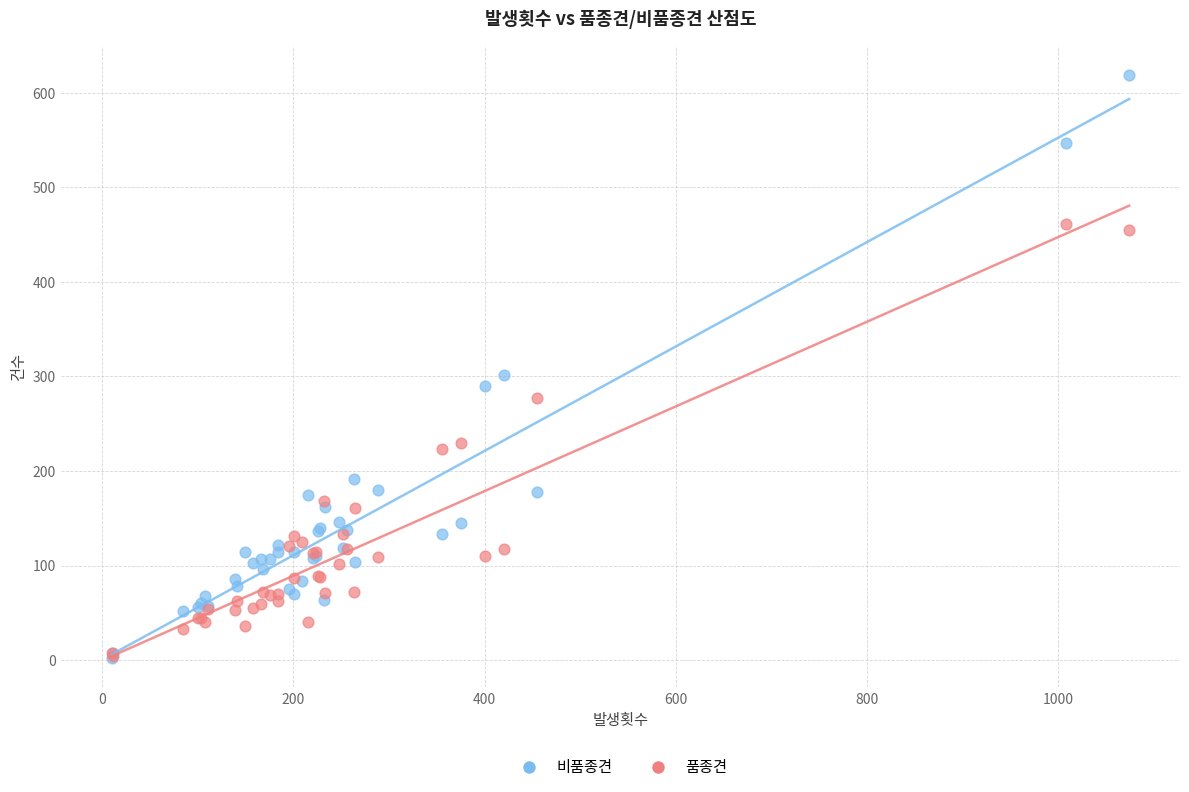

In the 비품종견 series, what Y value is closest to 310?

302